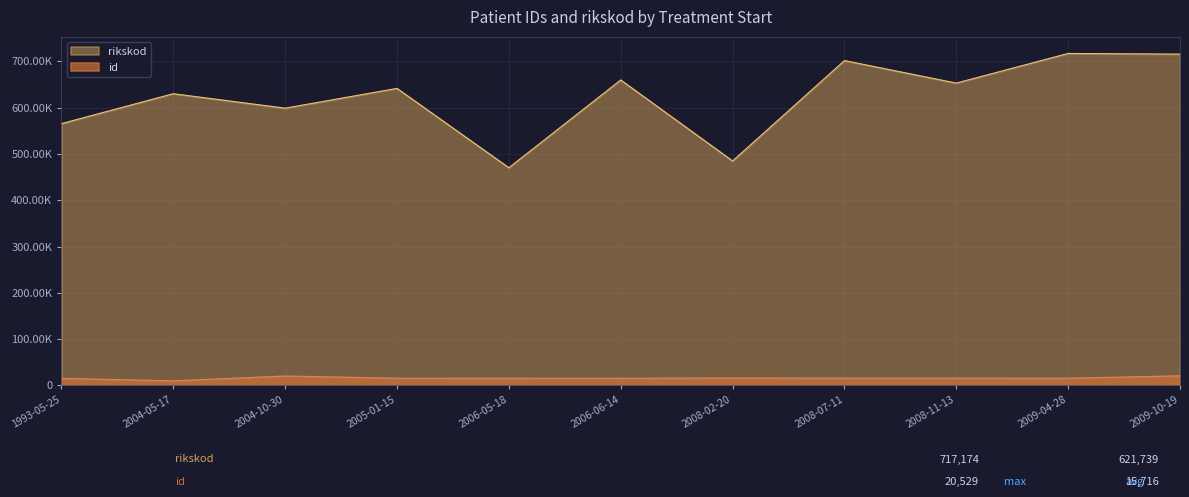

True or false: rikskod has a value of 701757 at 2008-07-11.

True